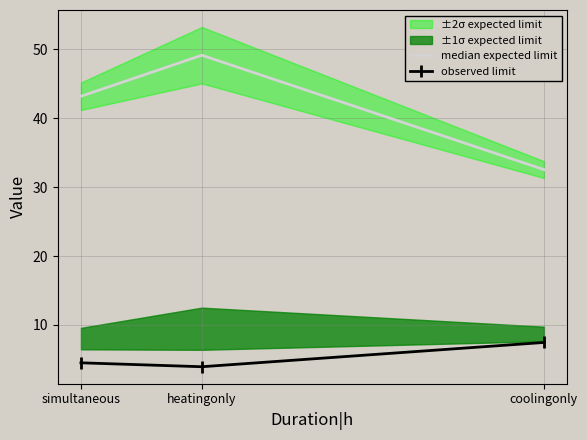

At how many categories does at least one series exceed 24?

3